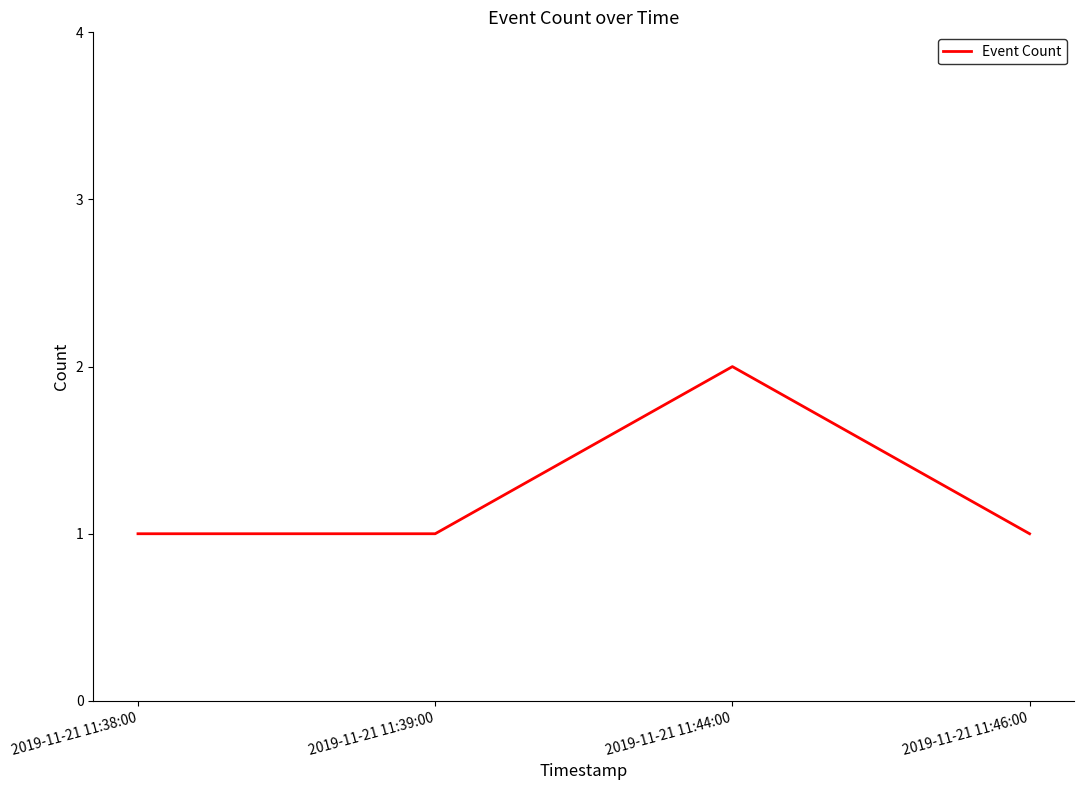

What position from the right is 2019-11-21 11:38:00?

4